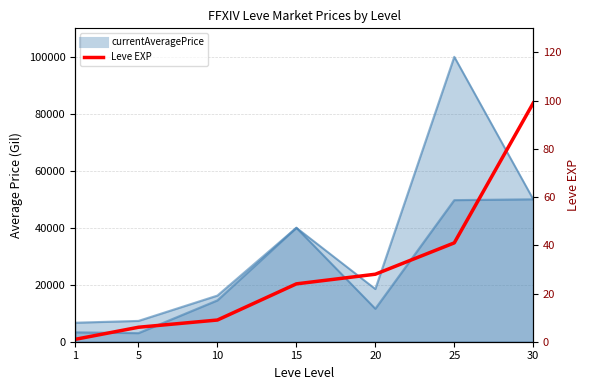

What is the sum of the values at 15 and 10?

33